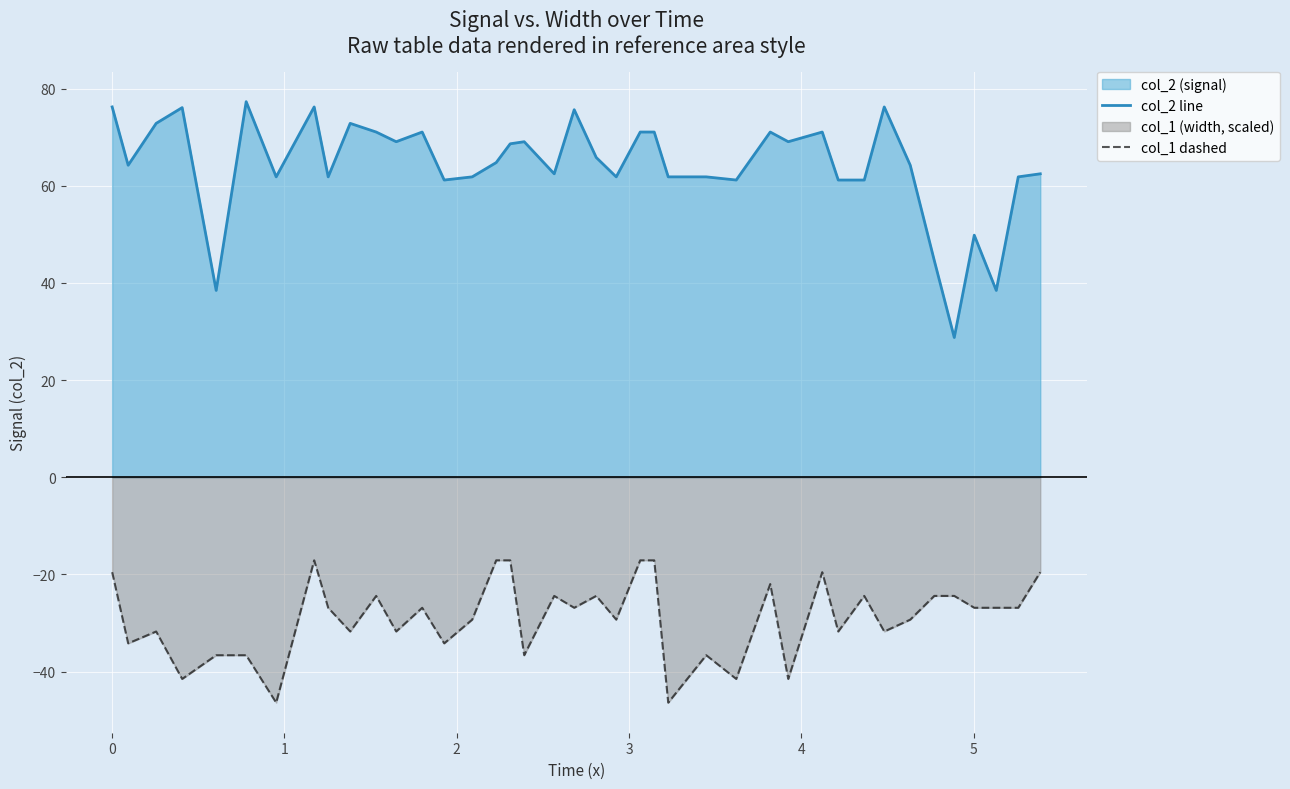

What is the maximum value for col_1 dashed?

-17.1